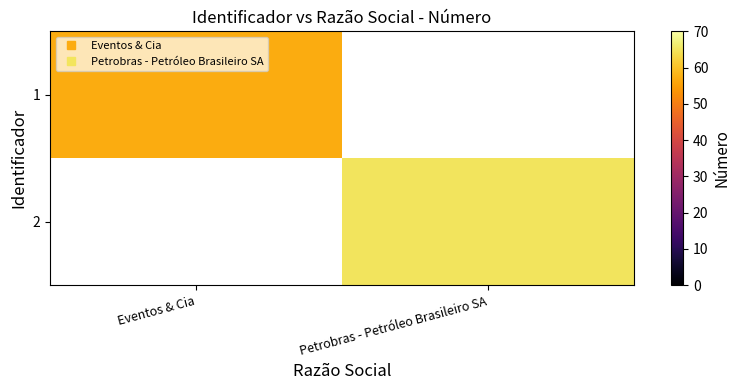

The 1 series shows 57.0 at Eventos & Cia. True or false?

True